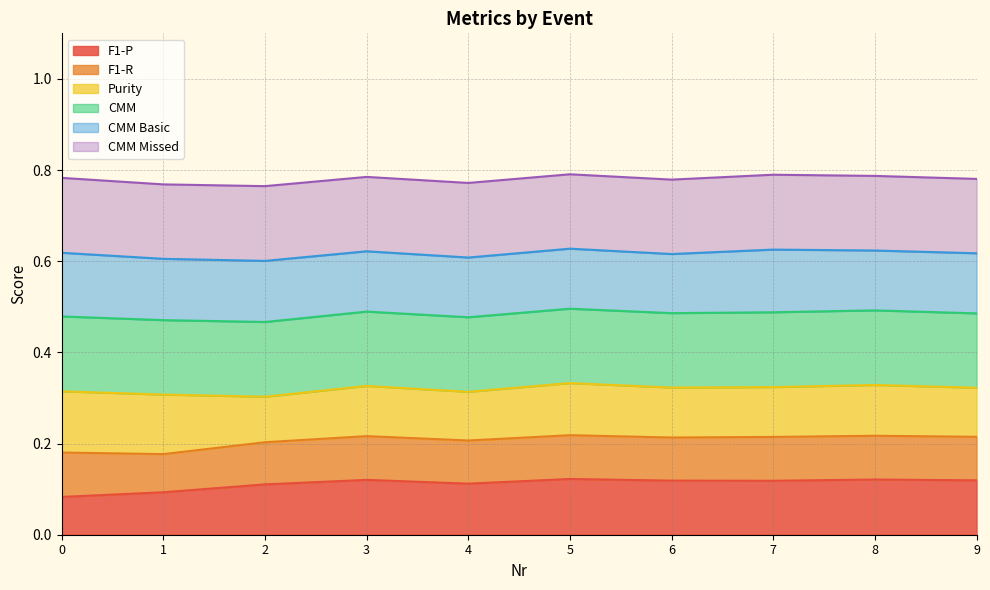

What are all the series names shown in the legend?

F1-P, F1-R, Purity, CMM, CMM Basic, CMM Missed